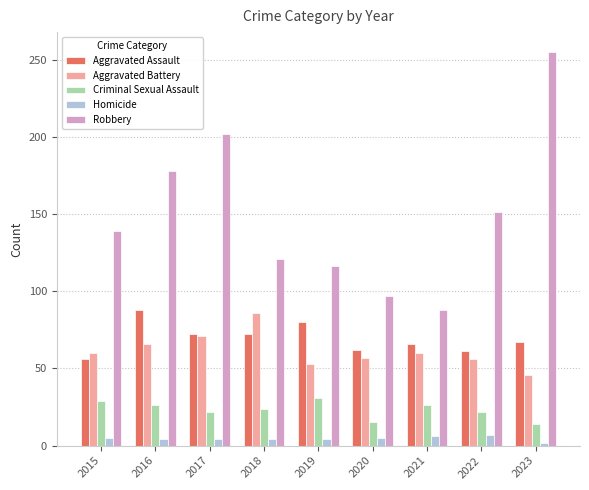

Which category has the highest value across all series?

2023